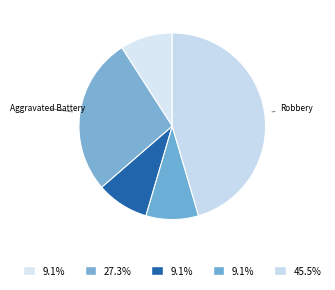

How many segments does this pie chart have?

5